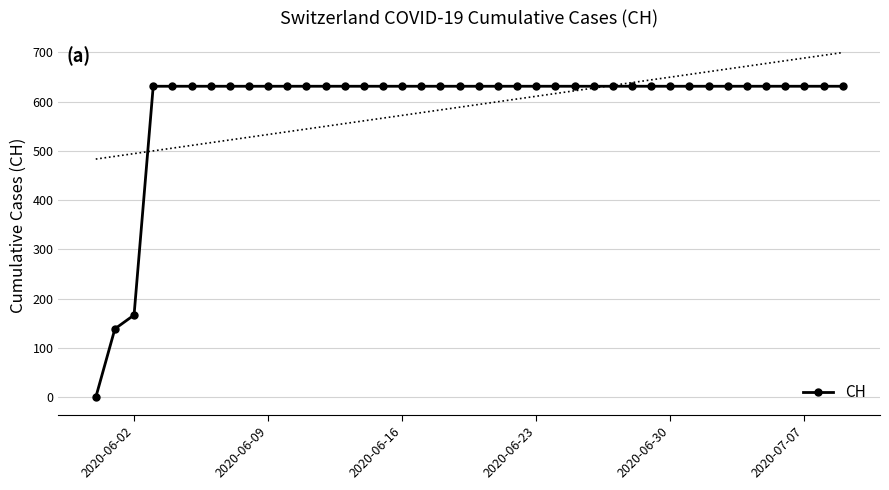

What is the average value?

591